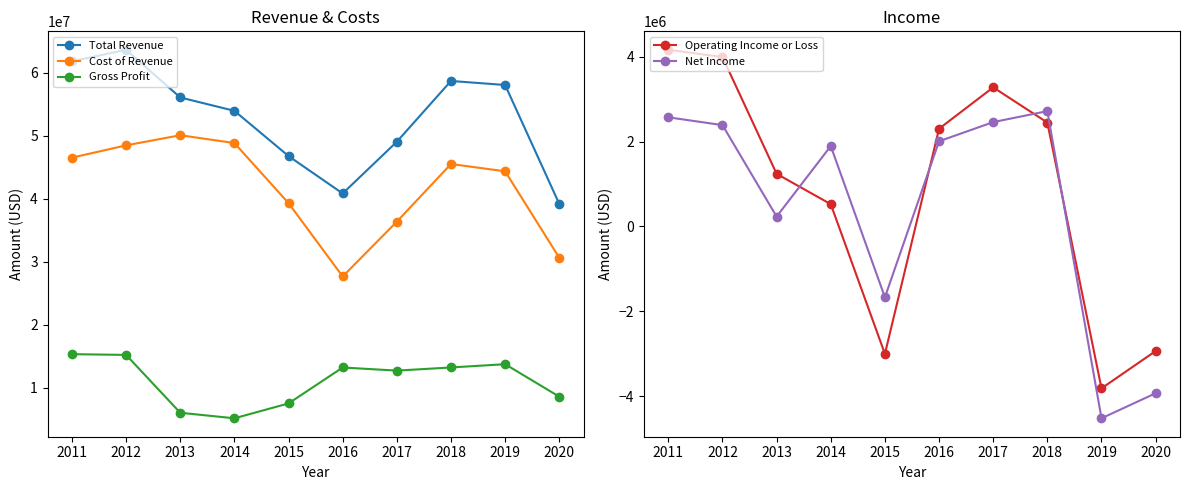

What is the total value across all series at 2017?

103777300